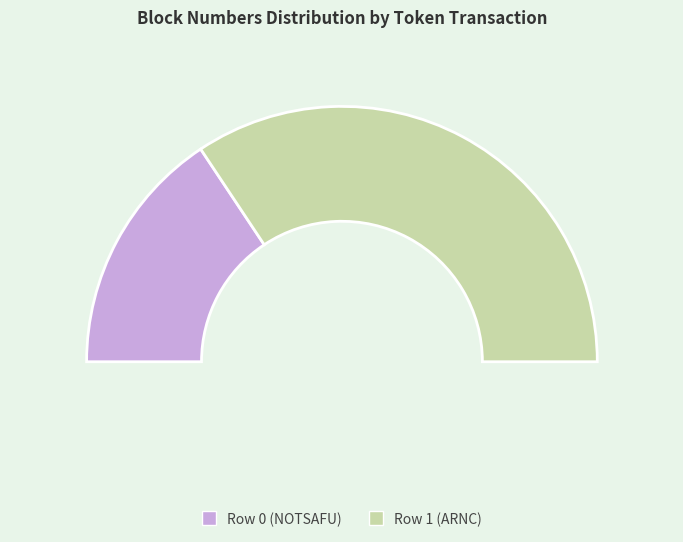

Is it true that Row 0 (NOTSAFU) is 31% of the pie?

True